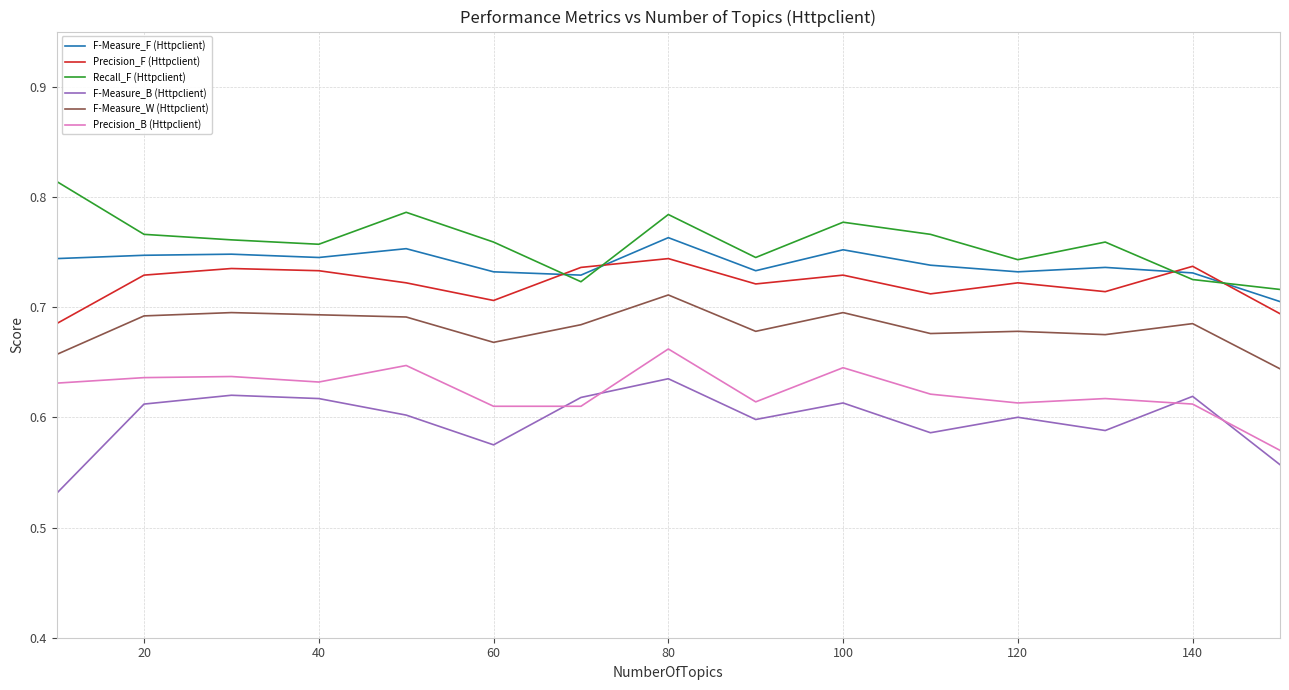

True or false: F-Measure_B (Httpclient) and Recall_F (Httpclient) intersect in this chart.

False